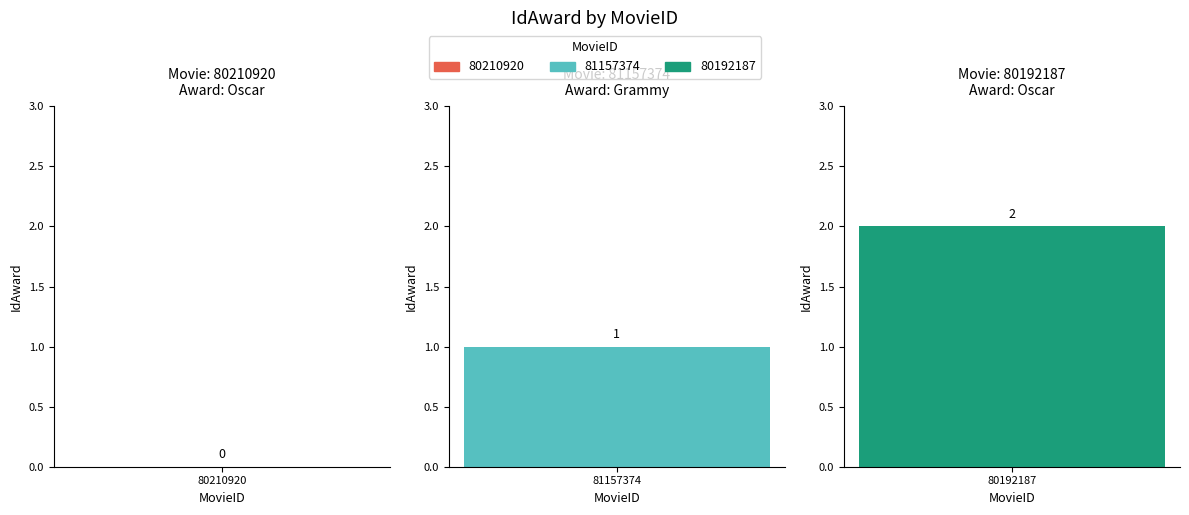

Rank the categories by value from lowest to highest.

80210920, 81157374, 80192187